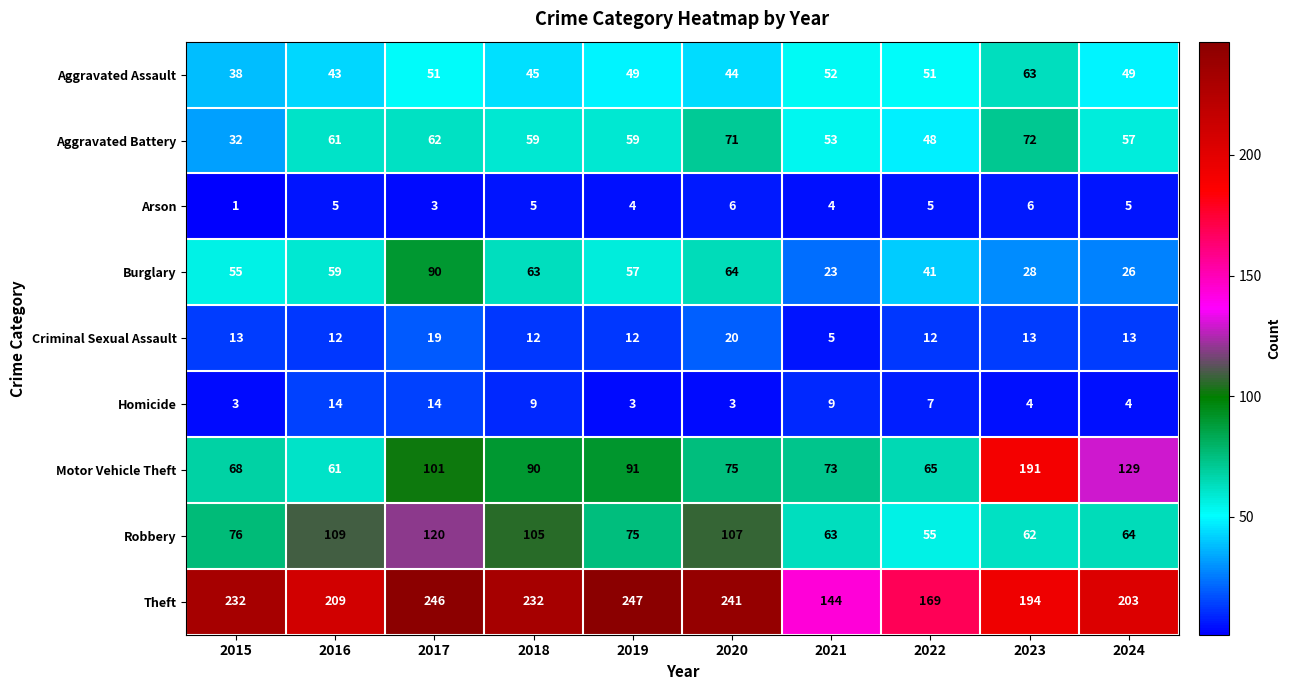

What is the minimum value for Aggravated Assault?

38